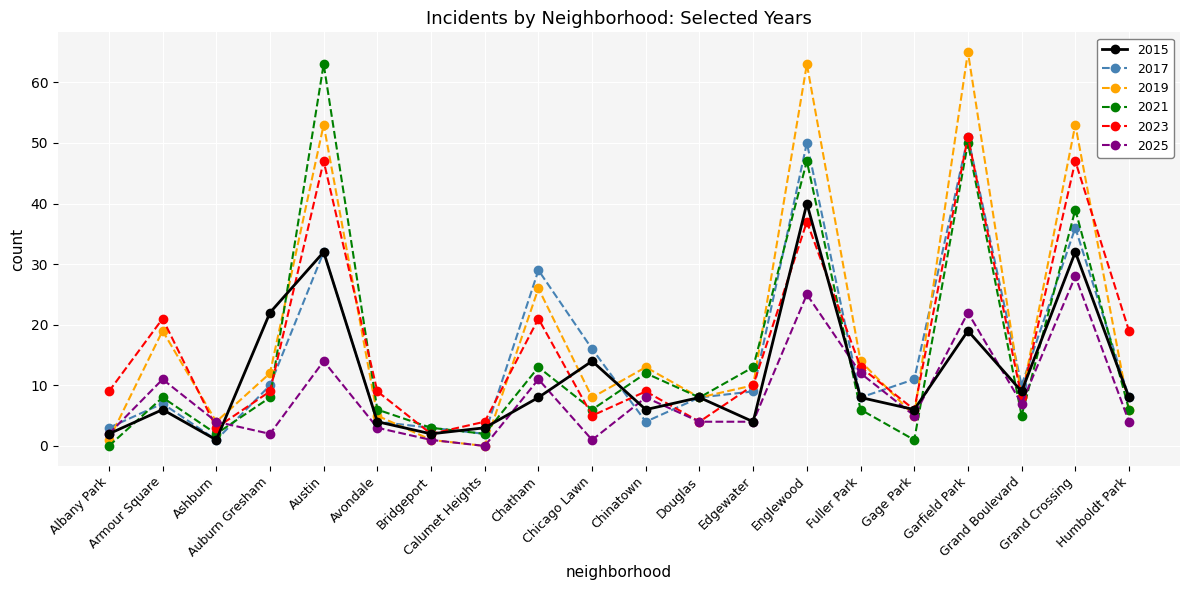

Between Albany Park and Edgewater, which series saw the biggest shift?

2021